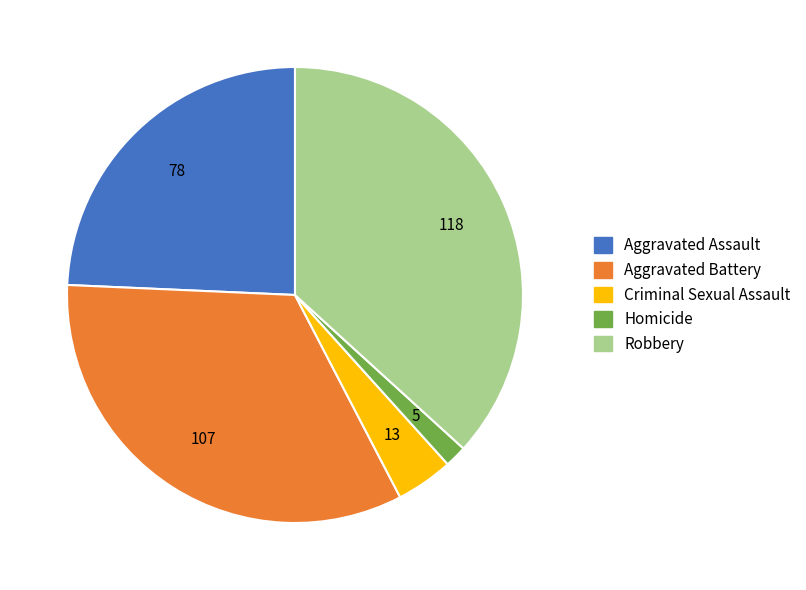

Rank the categories by value from lowest to highest.

Homicide, Criminal Sexual Assault, Aggravated Assault, Aggravated Battery, Robbery